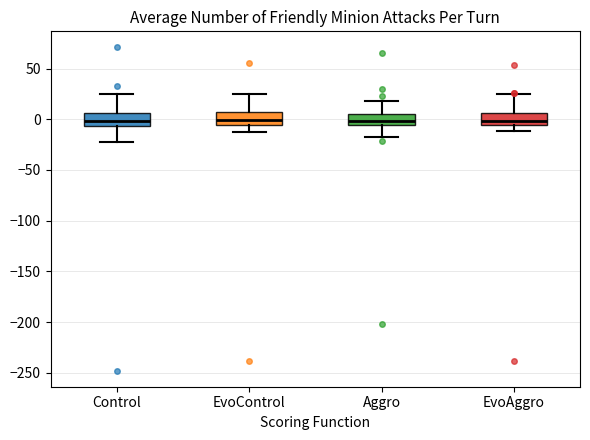

Reading left to right, transcribe this box plot: for each box, give where its median line is, the range the box spans, and where its two whiskers end, as read against the y-axis. The values are not printed on the chart, so give them approximately, as read against the axis.

Control: median 0, box -5 to 5, whiskers -20 to 25
EvoControl: median 0, box -5 to 5, whiskers -15 to 25
Aggro: median 0, box -5 to 5, whiskers -15 to 20
EvoAggro: median 0, box -5 to 5, whiskers -10 to 25